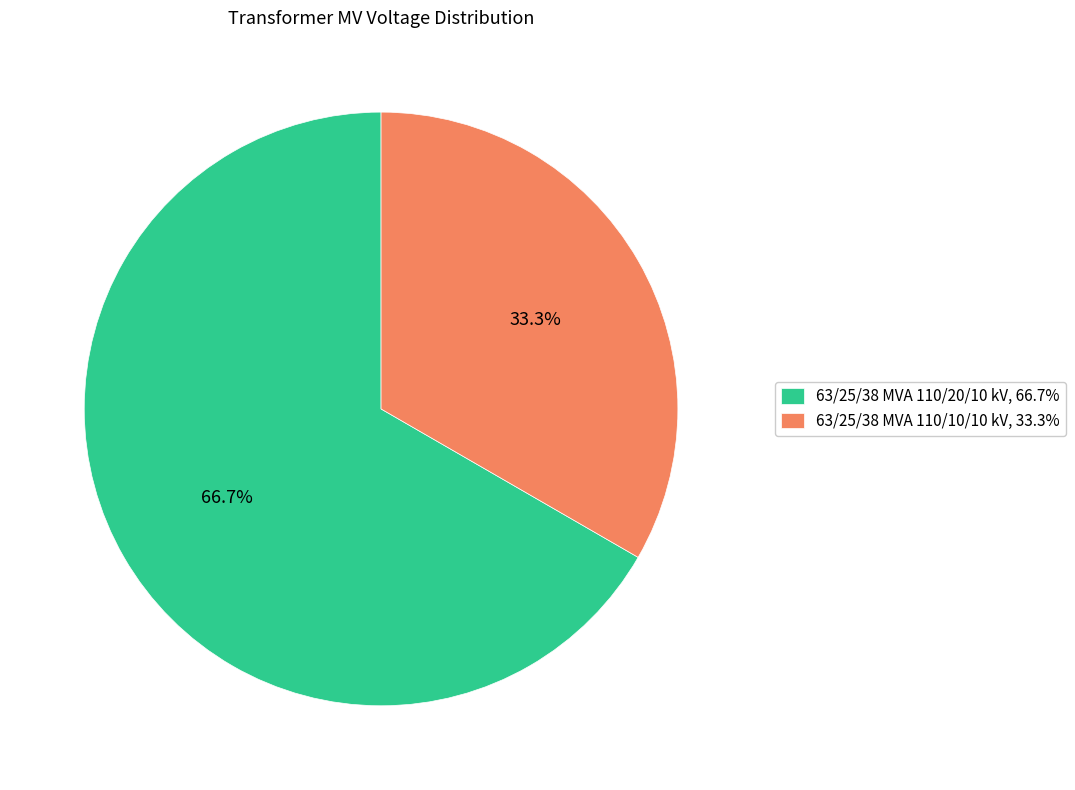

Approximately how many times larger is the value at 63/25/38 MVA 110/10/10 kV compared to 63/25/38 MVA 110/20/10 kV?

0.5